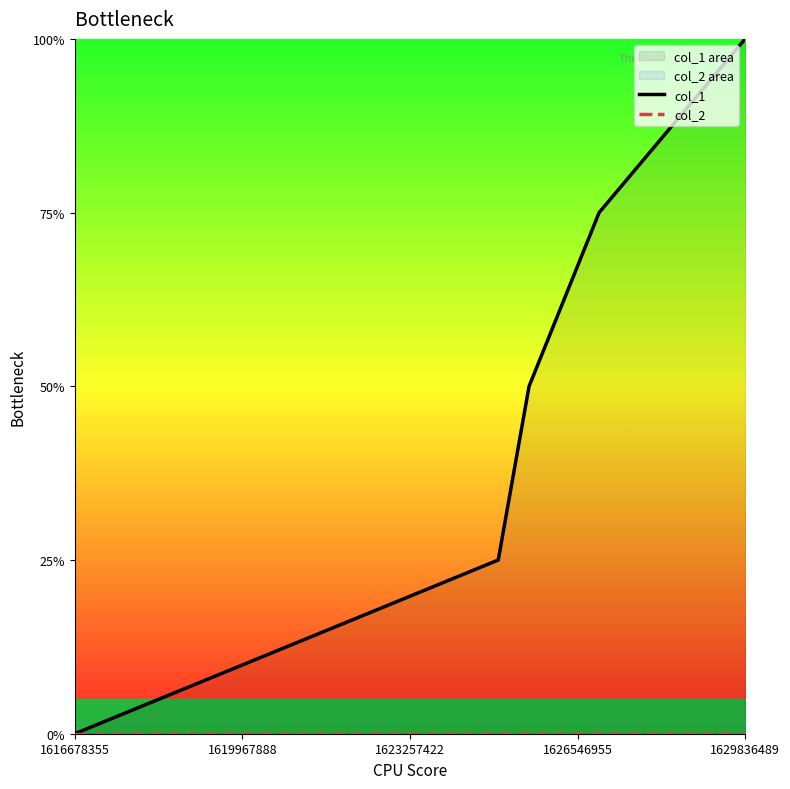

Which category has the highest value across all series?

1629836489